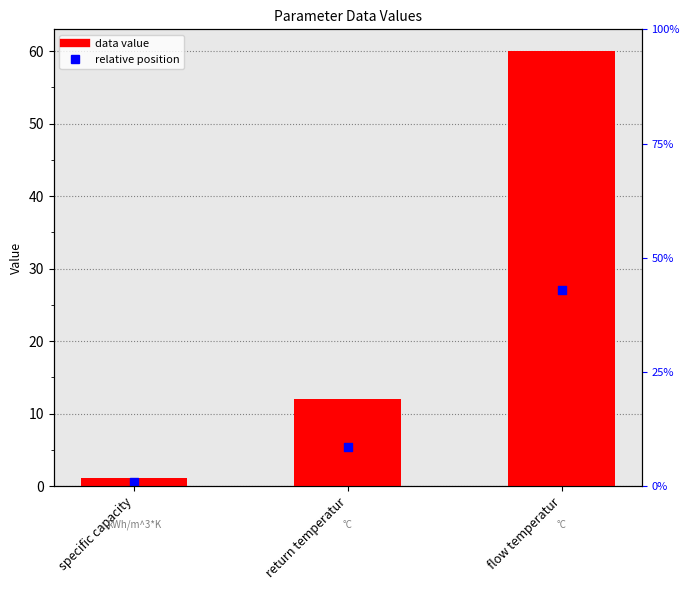

At which category is the sum across all series the highest?

flow temperatur